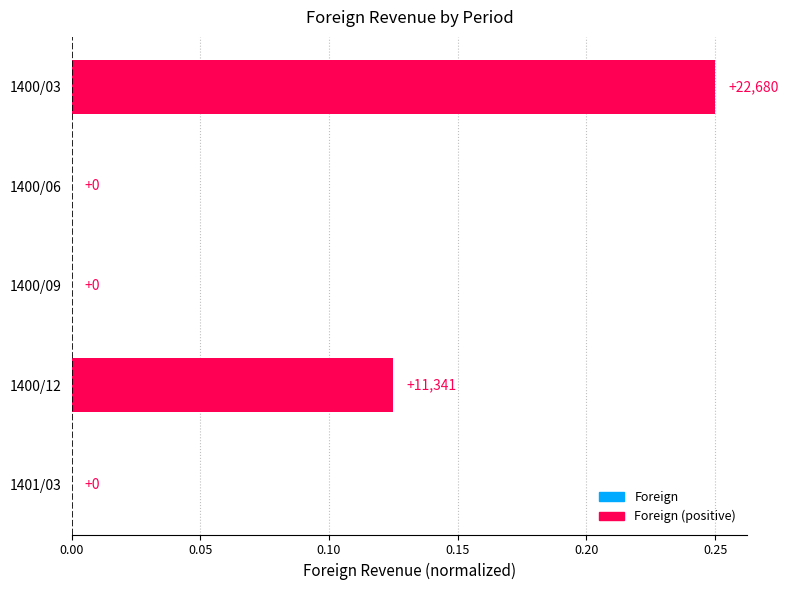

How many categories are shown in the chart?

5